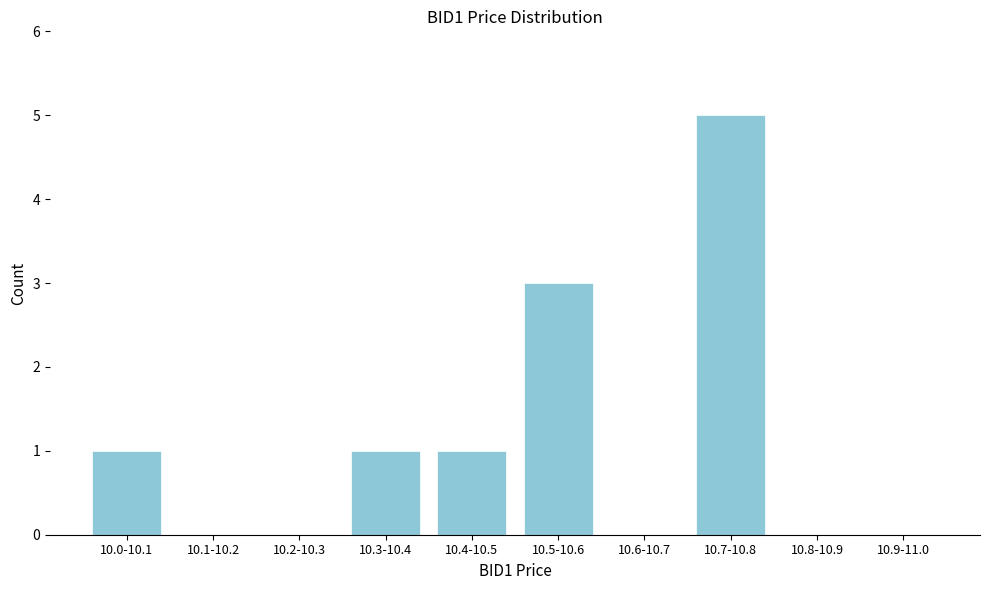

Reading left to right, extract all data points from this chart.

10.0-10.1=1	10.1-10.2=0	10.2-10.3=0	10.3-10.4=1	10.4-10.5=1	10.5-10.6=3	10.6-10.7=0	10.7-10.8=5	10.8-10.9=0	10.9-11.0=0